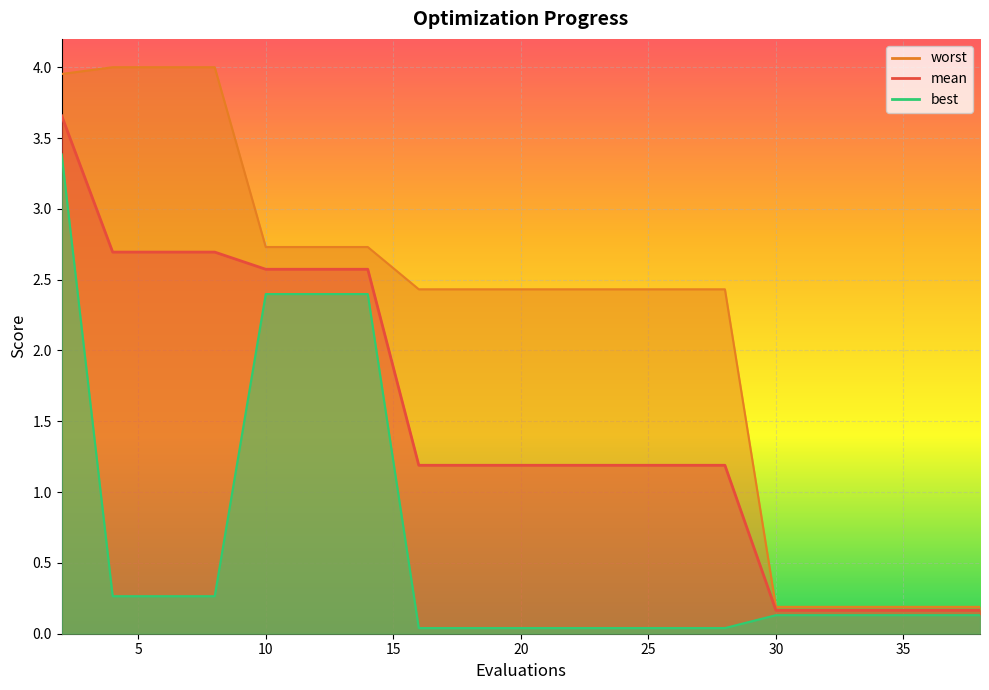

What is the difference between the highest and lowest values at 6?

3.7